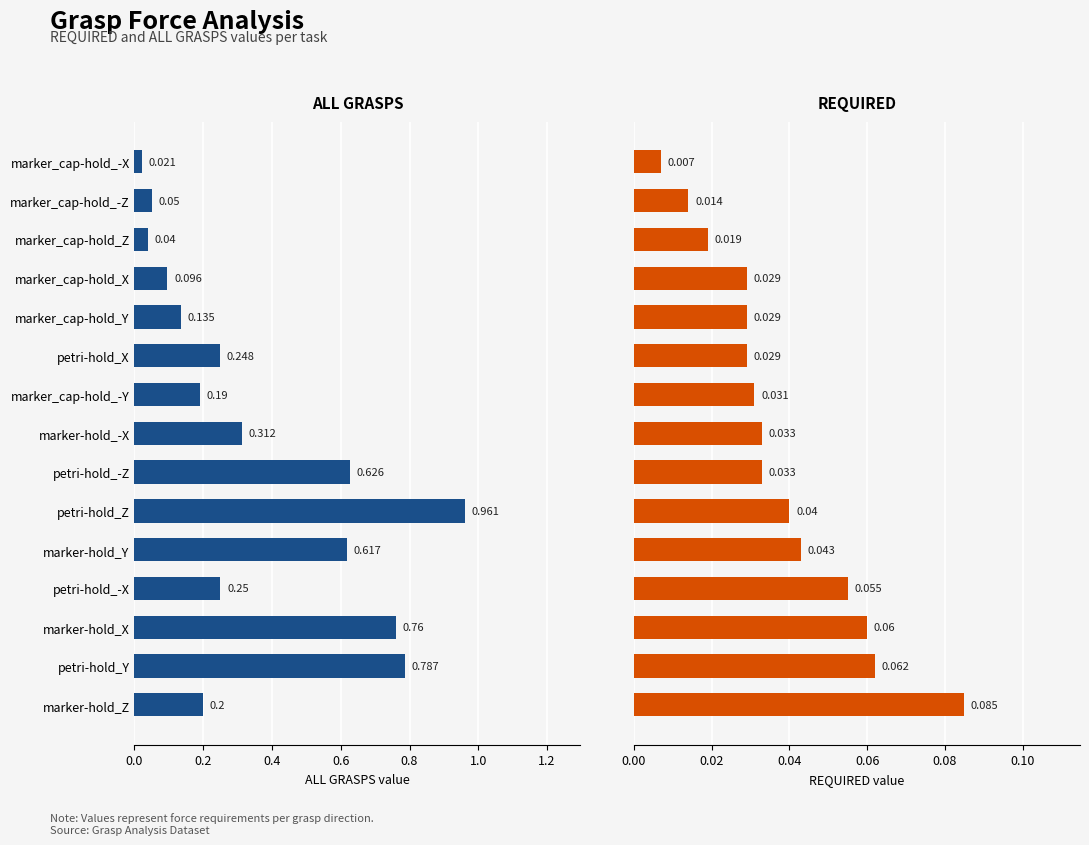

What are all the series names shown in the legend?

ALL GRASPS, REQUIRED